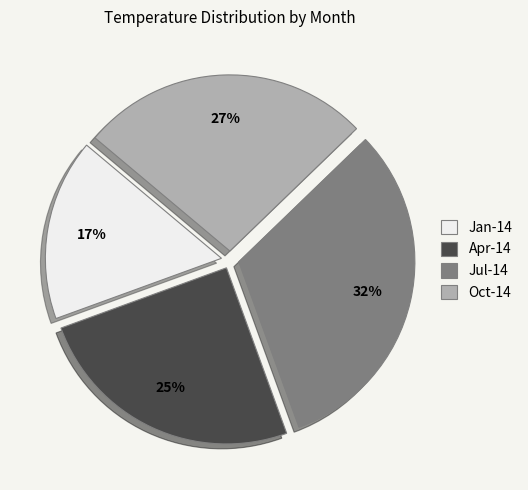

To the nearest percent, what is the difference between the Oct-14 and Jan-14 slice percentages?

10%